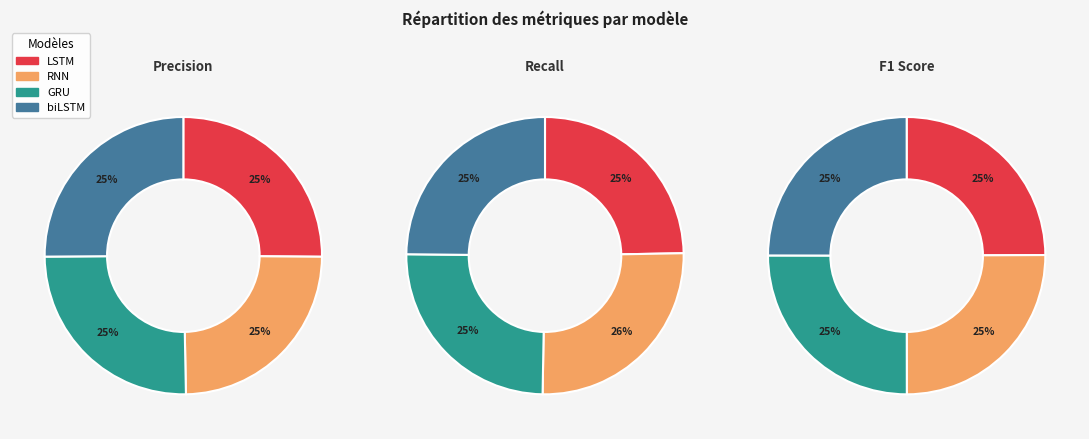

Which category has the smallest portion of the pie?

RNN